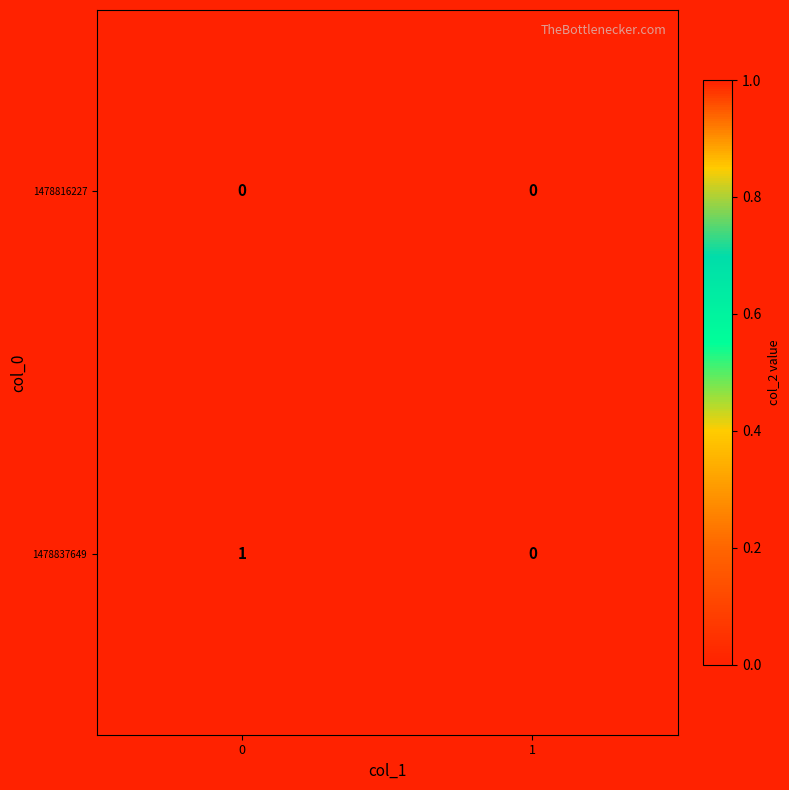

Reading left to right, extract all data points from this chart.

1478816227: 0=0	1=0
1478837649: 0=1	1=0